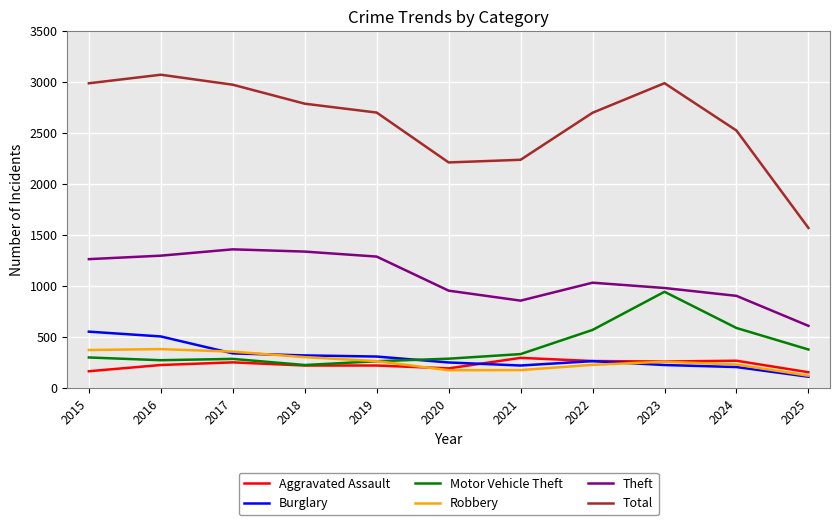

Is it true that Theft equals 420 at 2025?

False